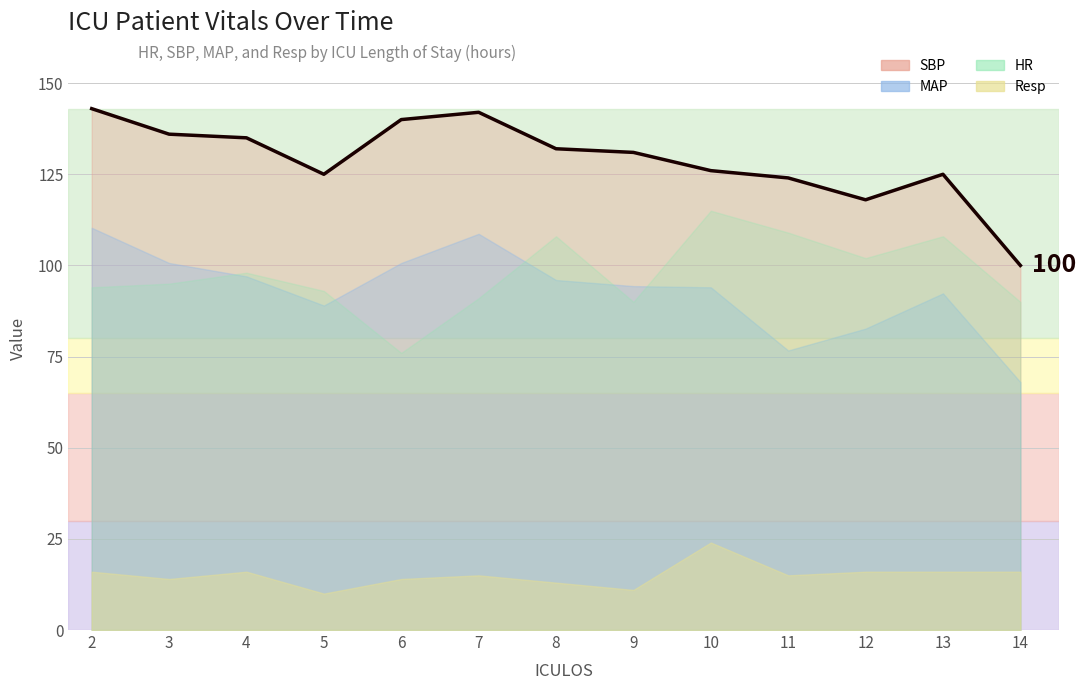

What is the average value?

129